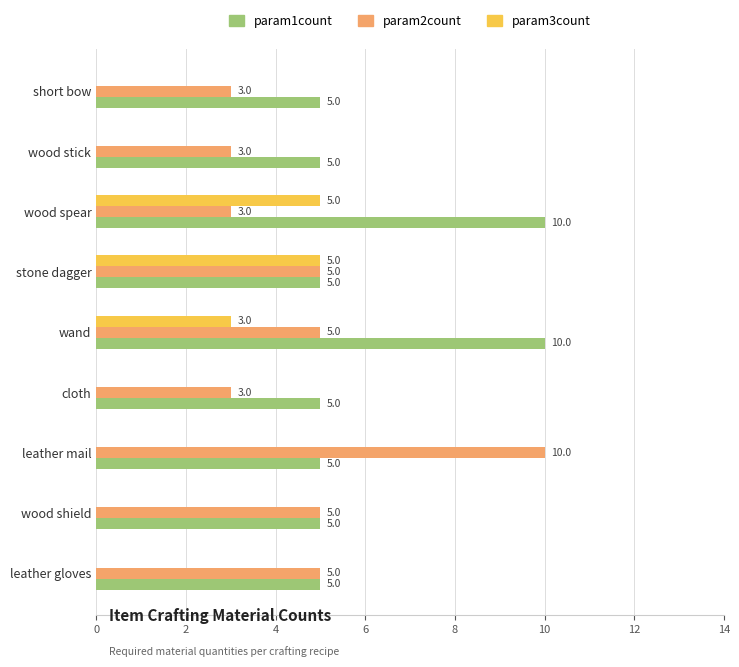

Is the value of param2count at leather gloves greater than the value of param1count at wand?

No